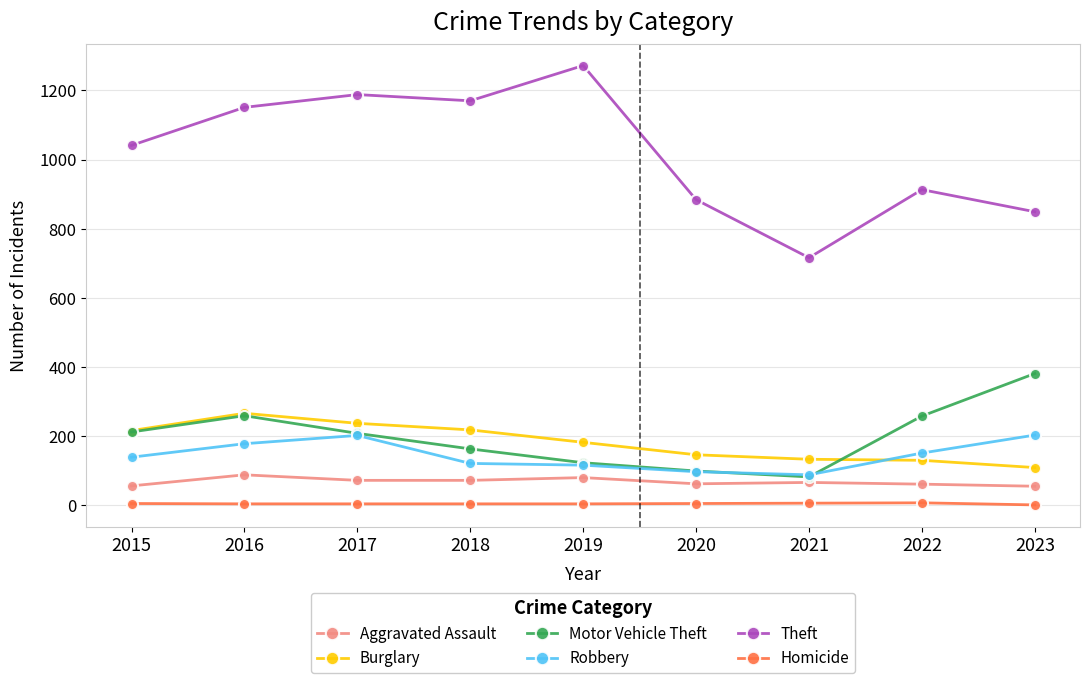

What is the sum of the Robbery values at 2019 and 2022?

267